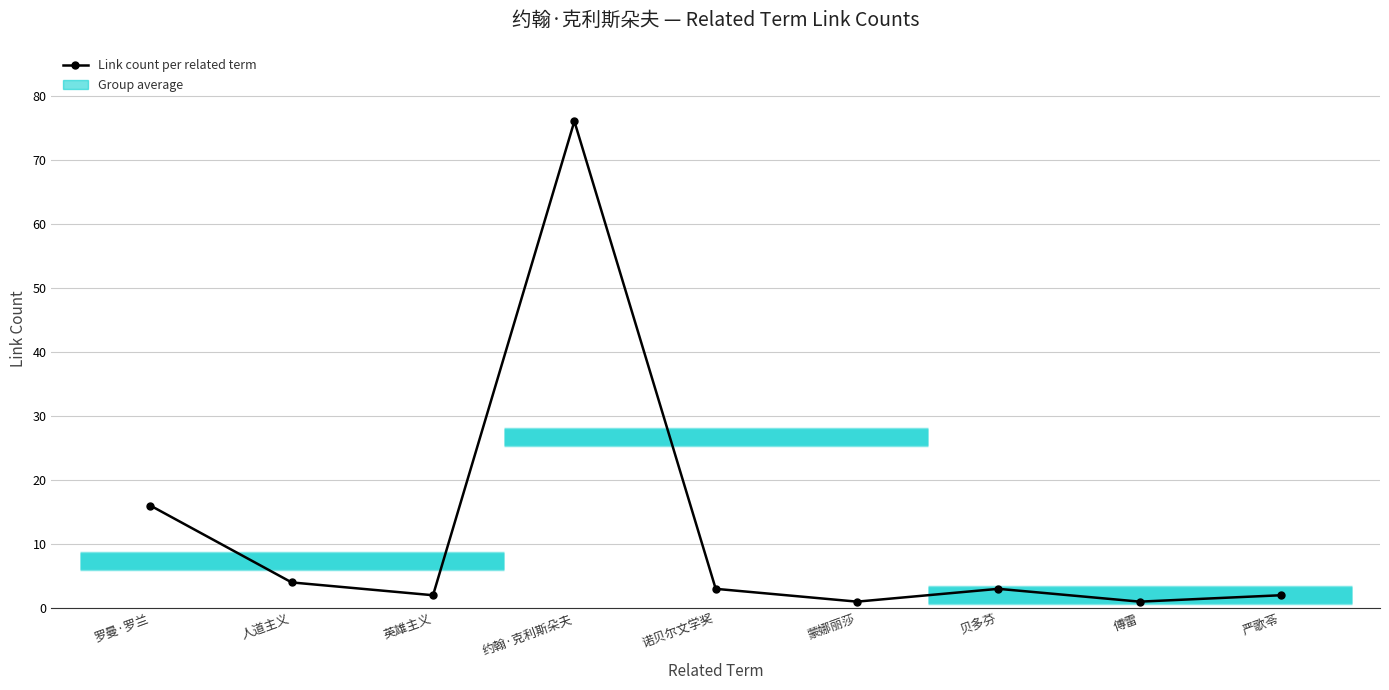

What is the change in value from 约翰·克利斯朵夫 to 诺贝尔文学奖?

-73